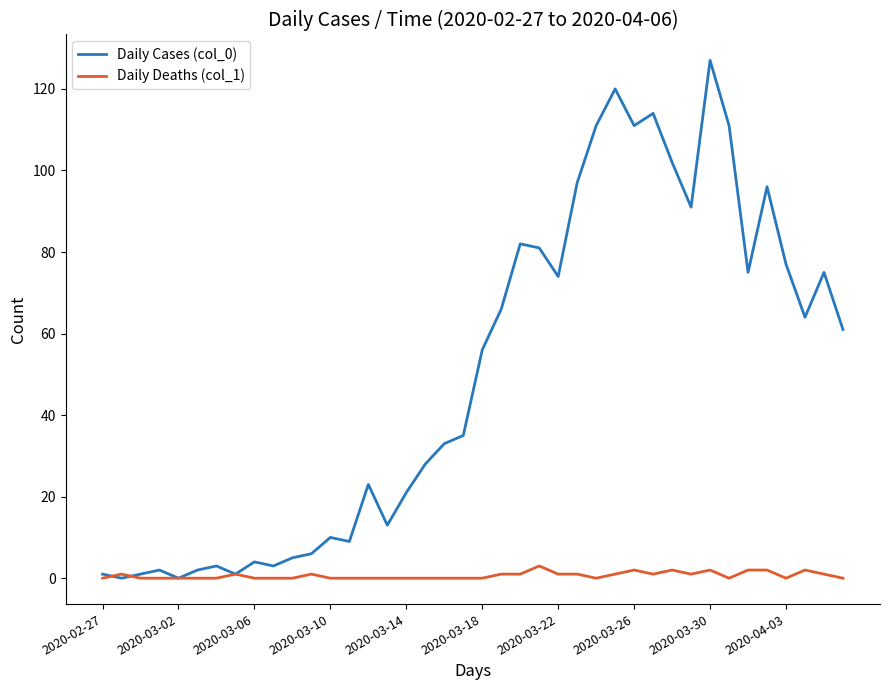

Which series has the largest total across all categories?

Daily Cases (col_0)